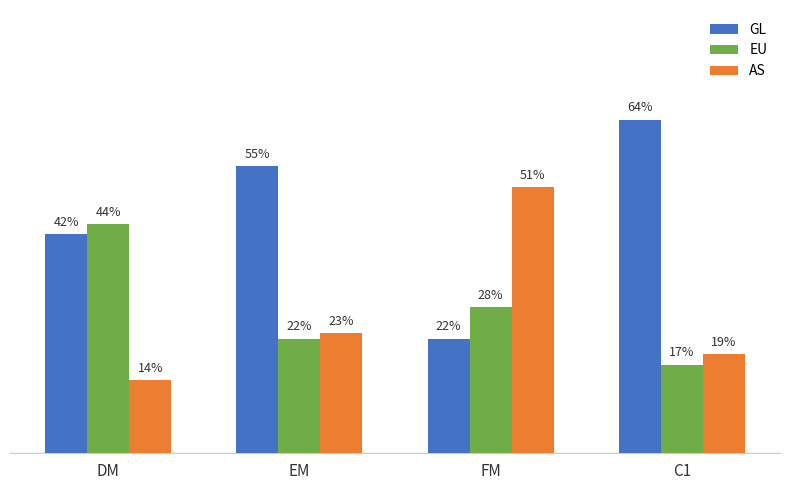

What is the sum of all AS values?

1.1